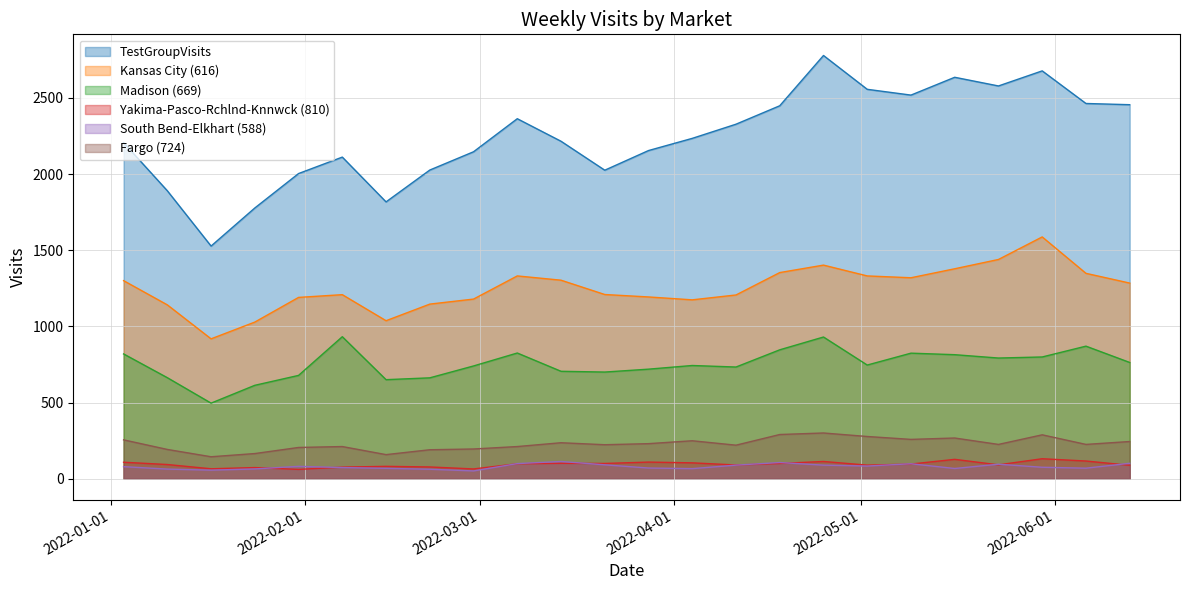

What is the value of the South Bend-Elkhart (588) point at the 19th from the left?

98